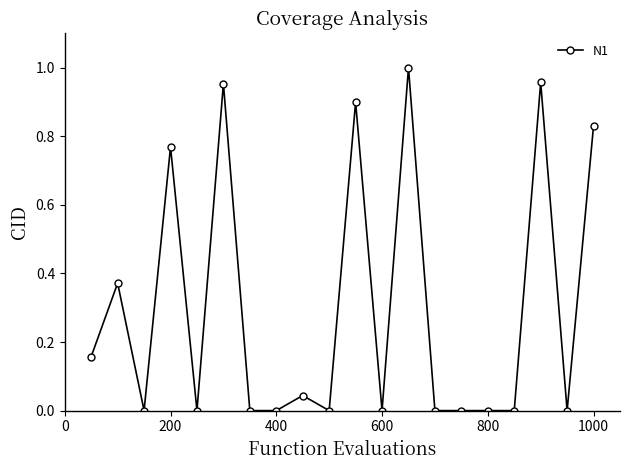

True or false: the data has more than 1 interior local peaks.

True